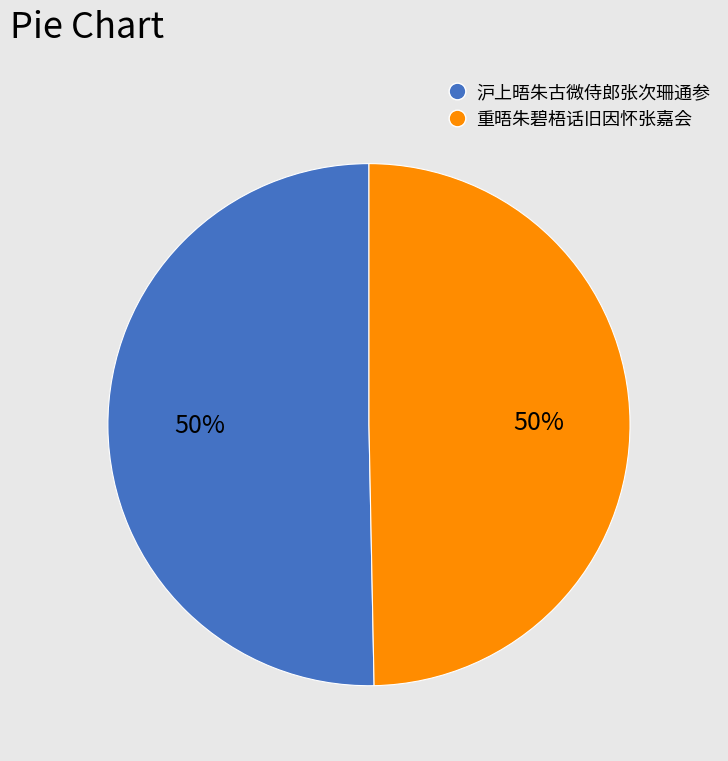

Is it true that 沪上晤朱古微侍郎张次珊通参 is 43% of the pie?

False